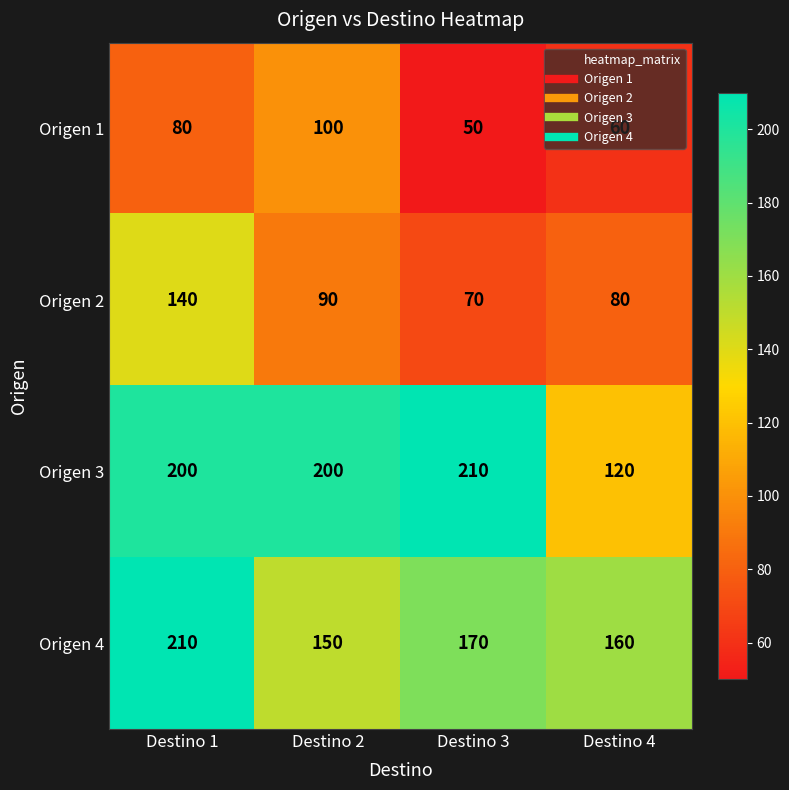

What value does the Origen 1 series have at Destino 1?

80